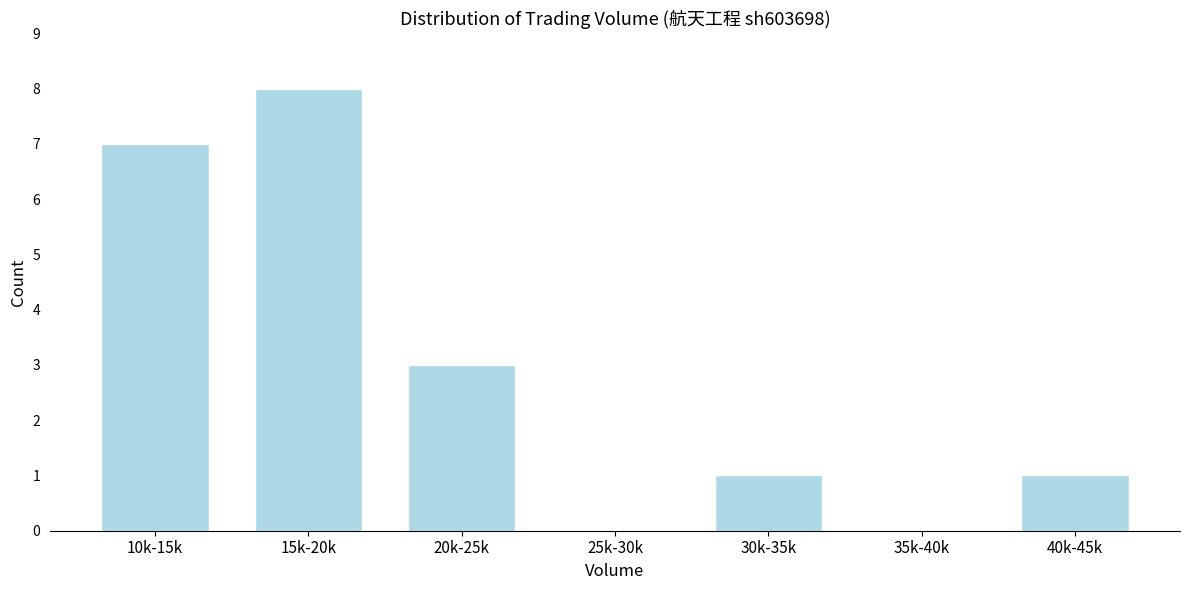

Reading left to right, what are all the values shown in this chart?

10k-15k=7	15k-20k=8	20k-25k=3	25k-30k=0	30k-35k=1	35k-40k=0	40k-45k=1